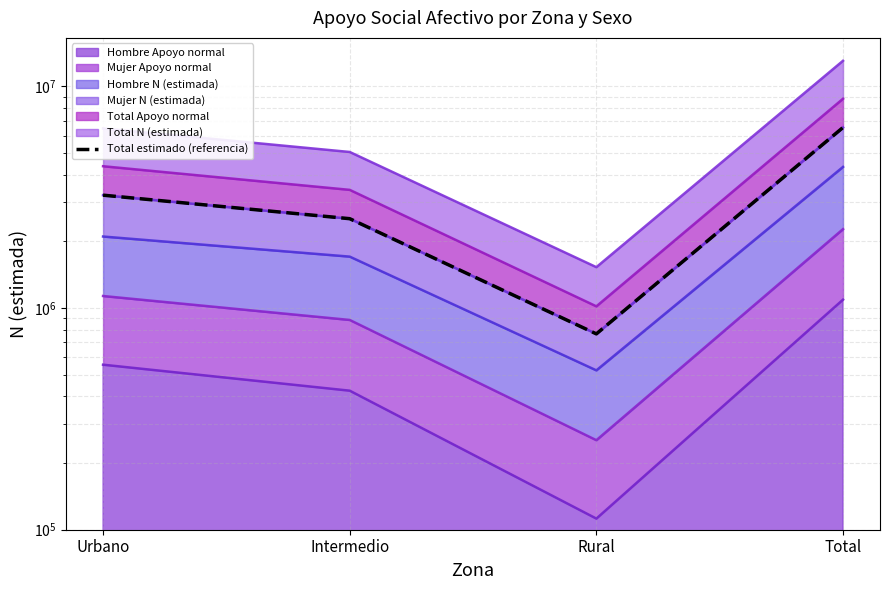

How many lines are shown in the chart?

1